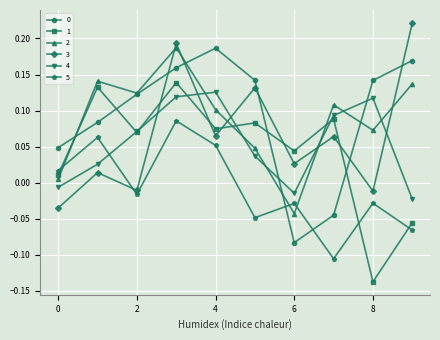

How many intersections are there between 4 and 5?

1